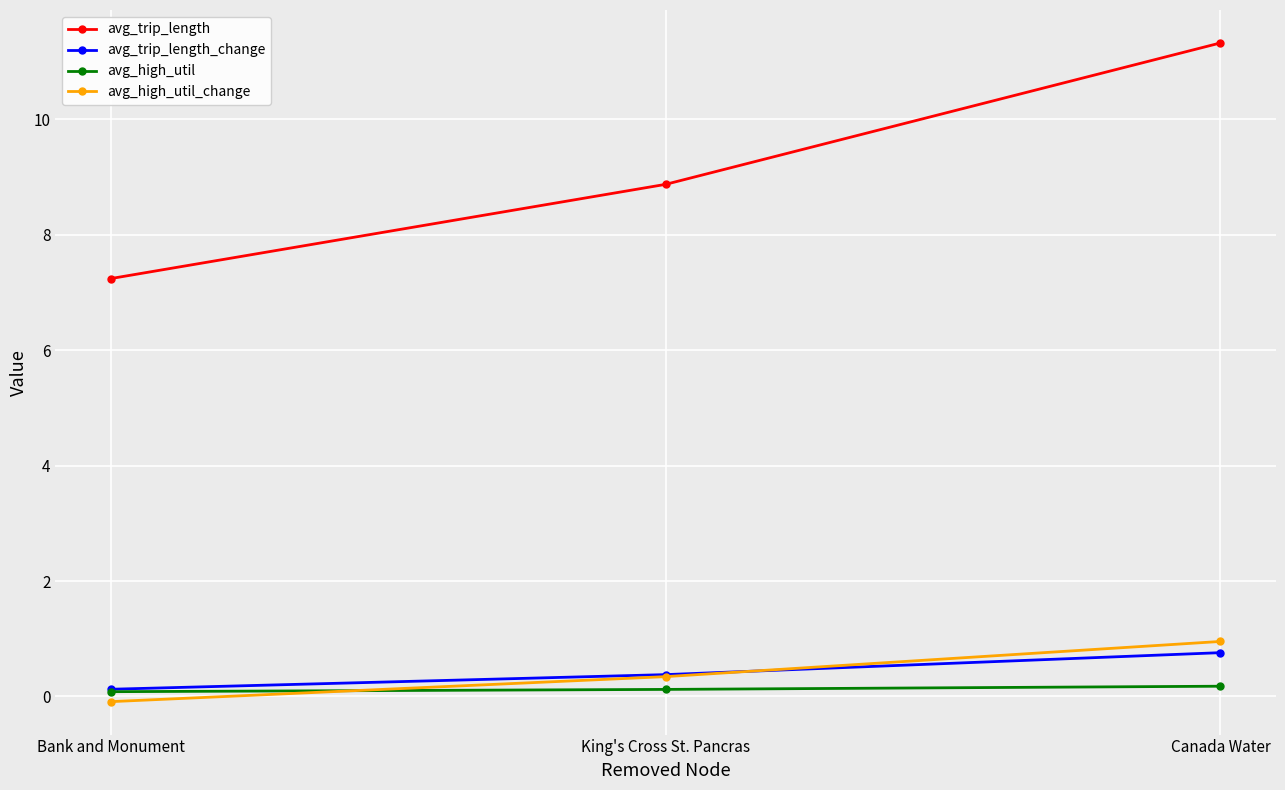

Reading right to left, list all the values displayed in this chart.

avg_trip_length: 11.3	8.9	7.2
avg_trip_length_change: 0.8	0.4	0.1
avg_high_util: 0.2	0.1	0.1
avg_high_util_change: 1.0	0.3	-0.1